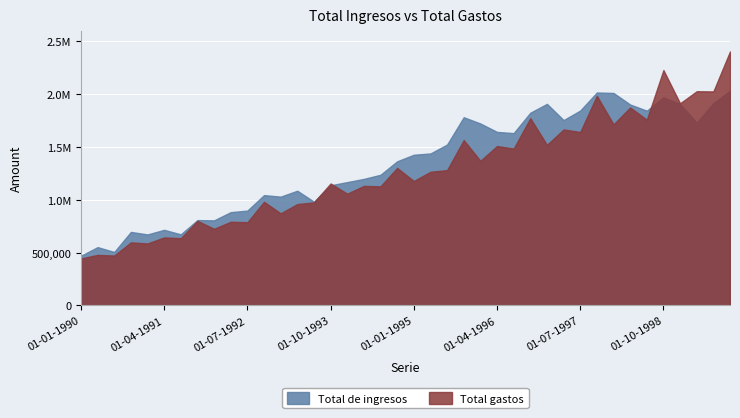

How many values in the Total gastos series are below 1263872?

20